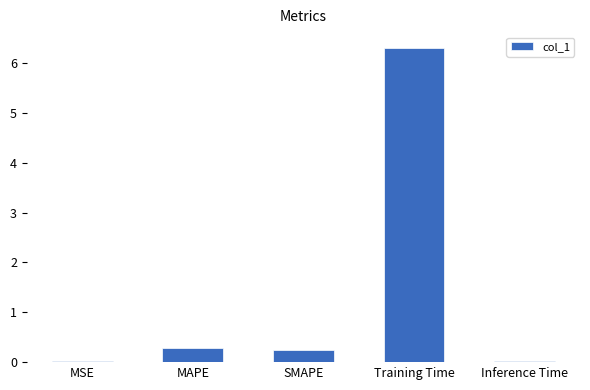

Are the bars grouped side by side (vs. stacked)?

No